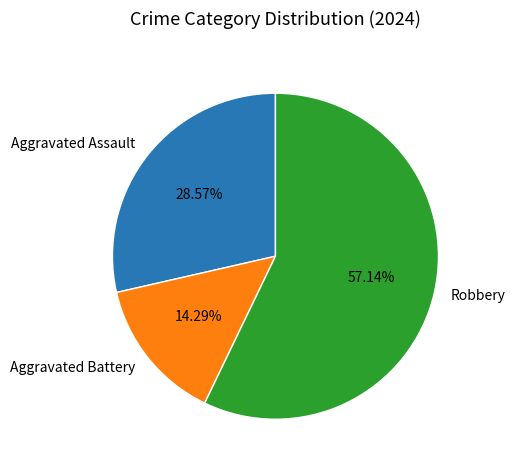

To the nearest percent, what is the difference between the Aggravated Assault and Aggravated Battery slice percentages?

14%